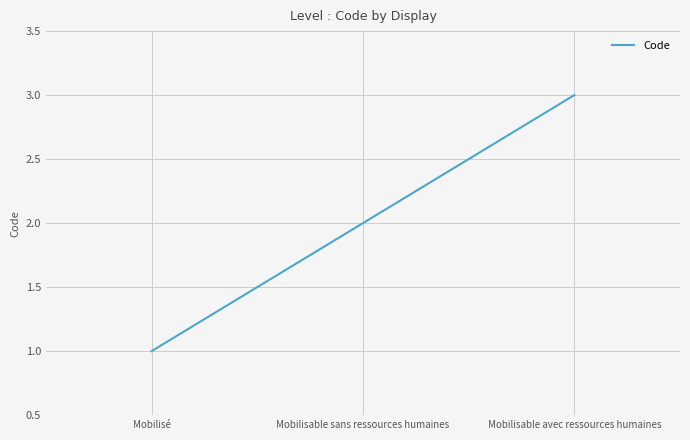

What is the change in value from Mobilisé to Mobilisable avec ressources humaines?

+2